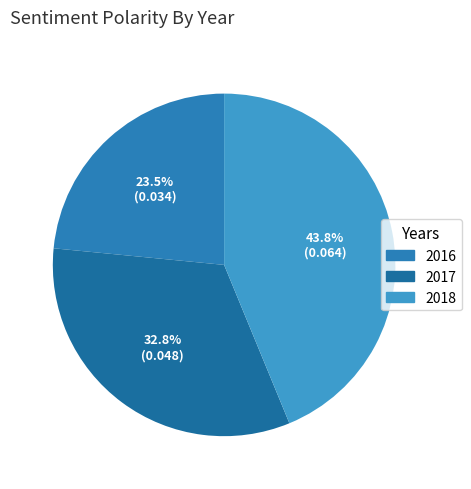

True or false: 2016 accounts for 23% of the total.

True